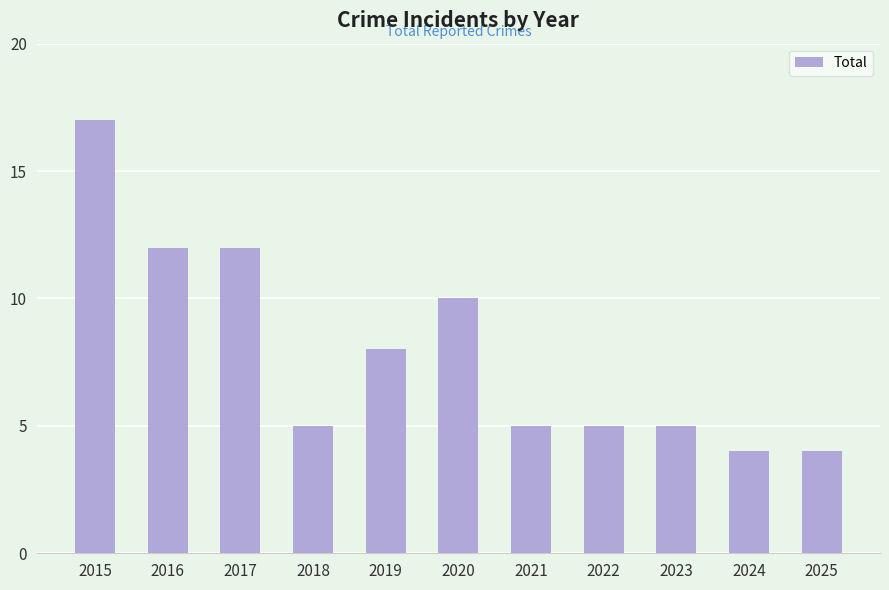

What is the value of the 5th bar from the left?

8